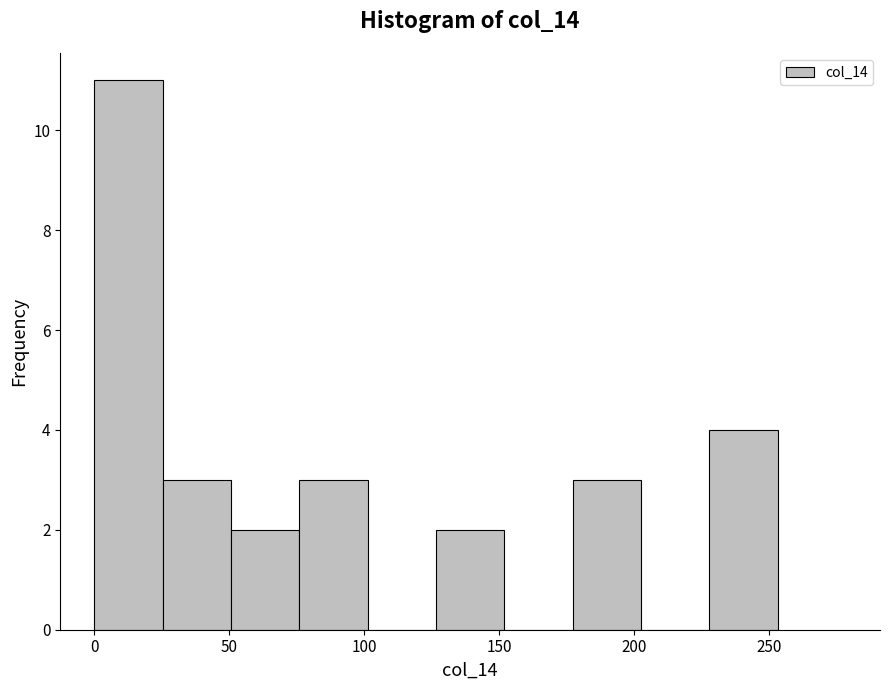

Reading left to right, transcribe this chart: for each bar, give the range it covers on the x-axis and its height. Neither the bar edges nor the heights are printed on the chart, so give them approximately, as read against the axes.

0 to 25: 11
25 to 50: 3
50 to 75: 2
75 to 100: 3
100 to 125: 0
125 to 150: 2
150 to 175: 0
175 to 200: 3
200 to 230: 0
230 to 255: 4